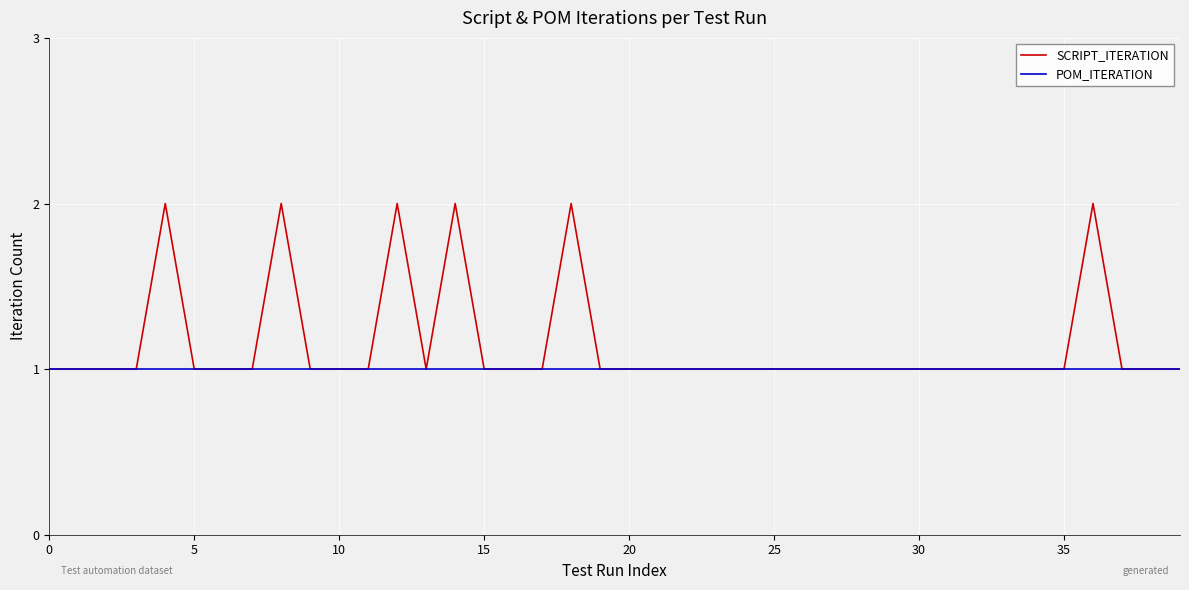

Which series has the largest total across all categories?

SCRIPT_ITERATION